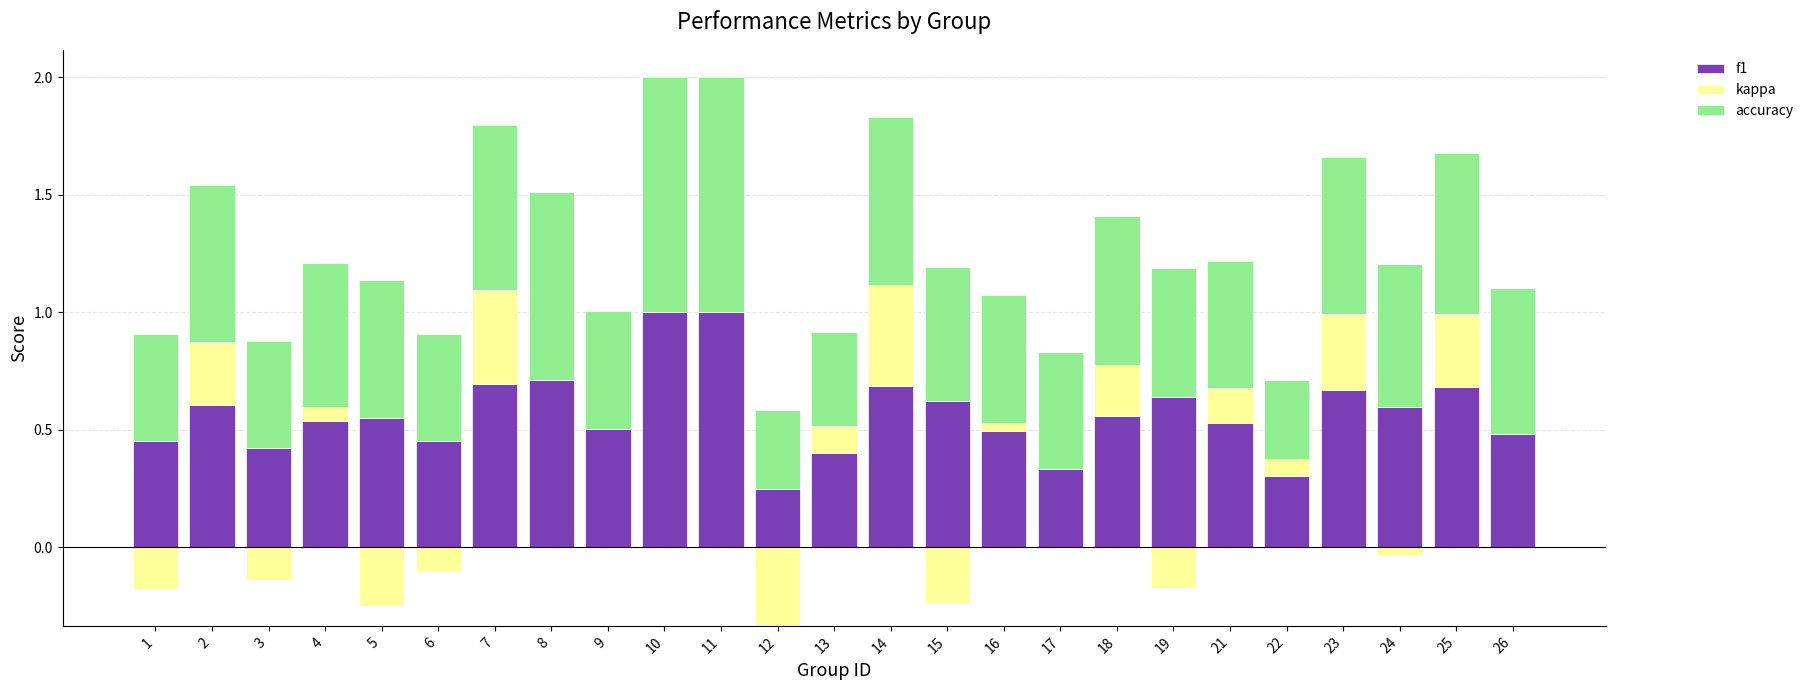

Which label corresponds to the largest value in the chart?

10